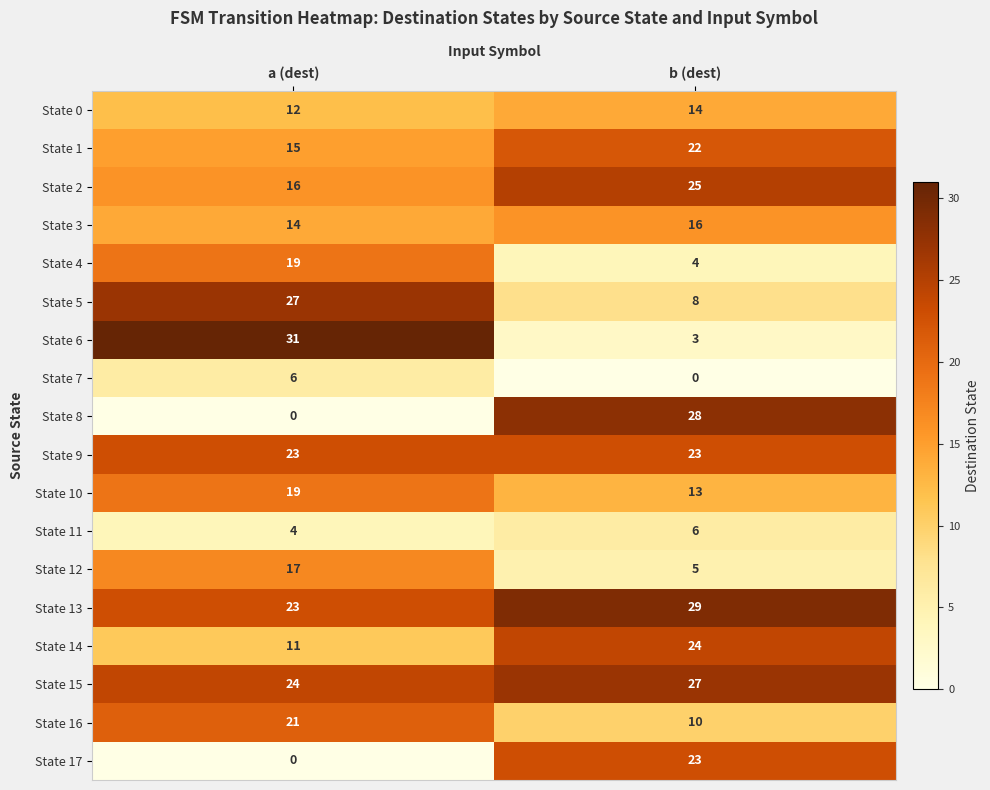

Read the State 15 value at b (dest).

27